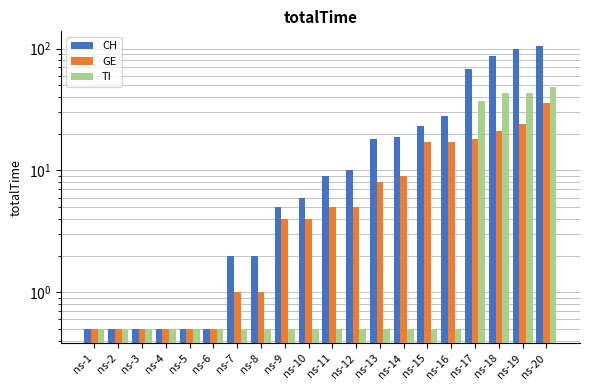

At which category does the chart reach its minimum across all series?

ns-1